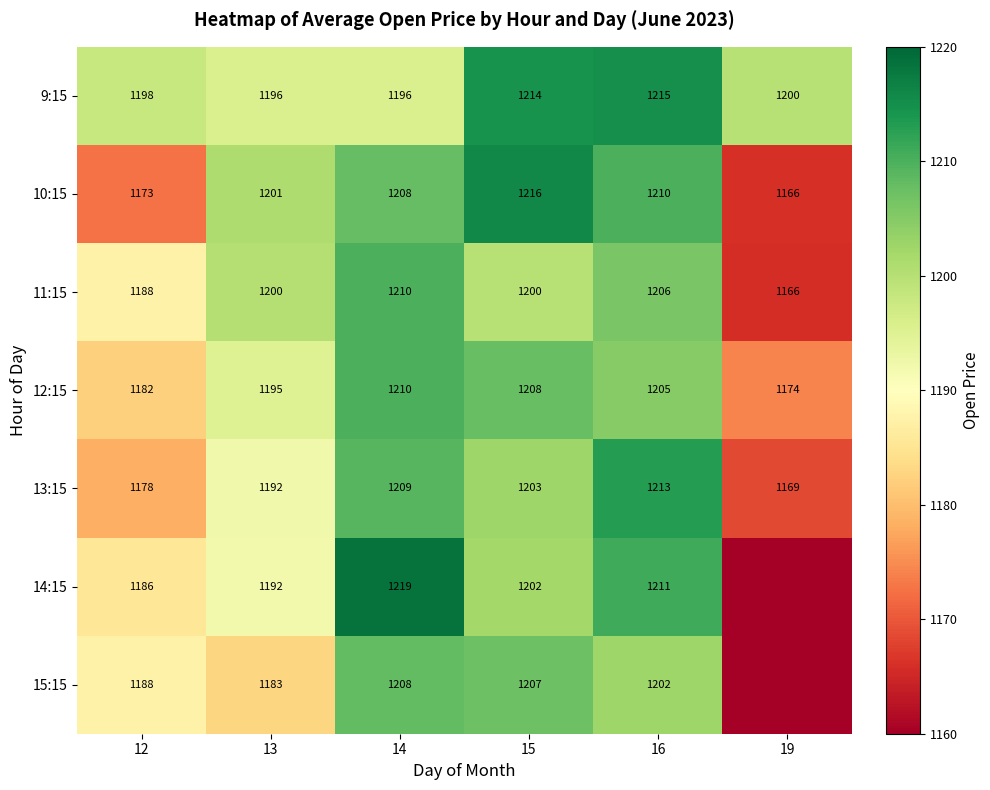

Rank the series at 15 from lowest to highest value.

11:15, 14:15, 13:15, 15:15, 12:15, 9:15, 10:15